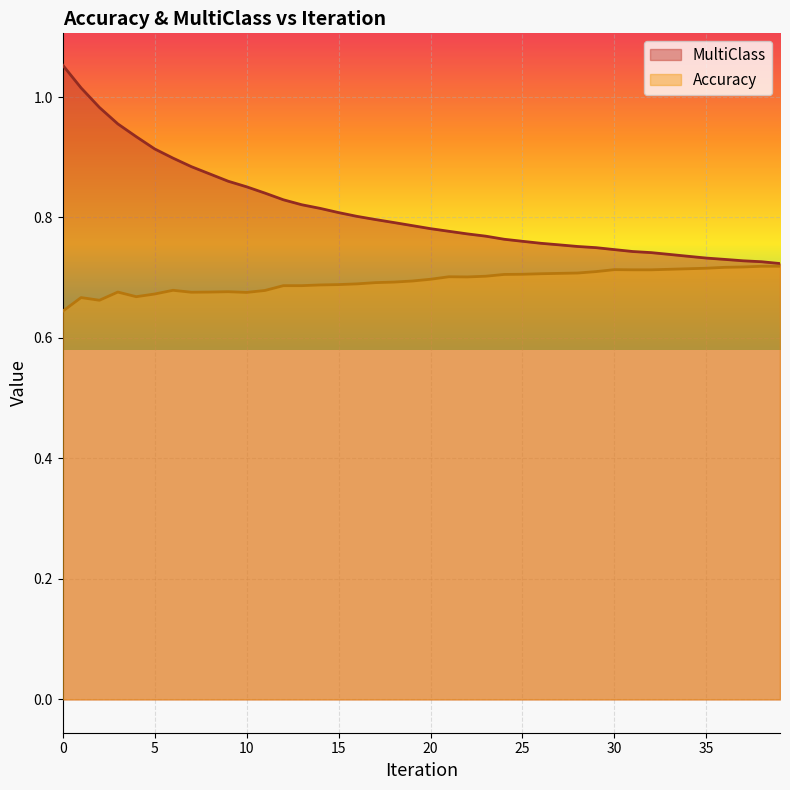

List the series in order of their peak value, highest first.

MultiClass, Accuracy